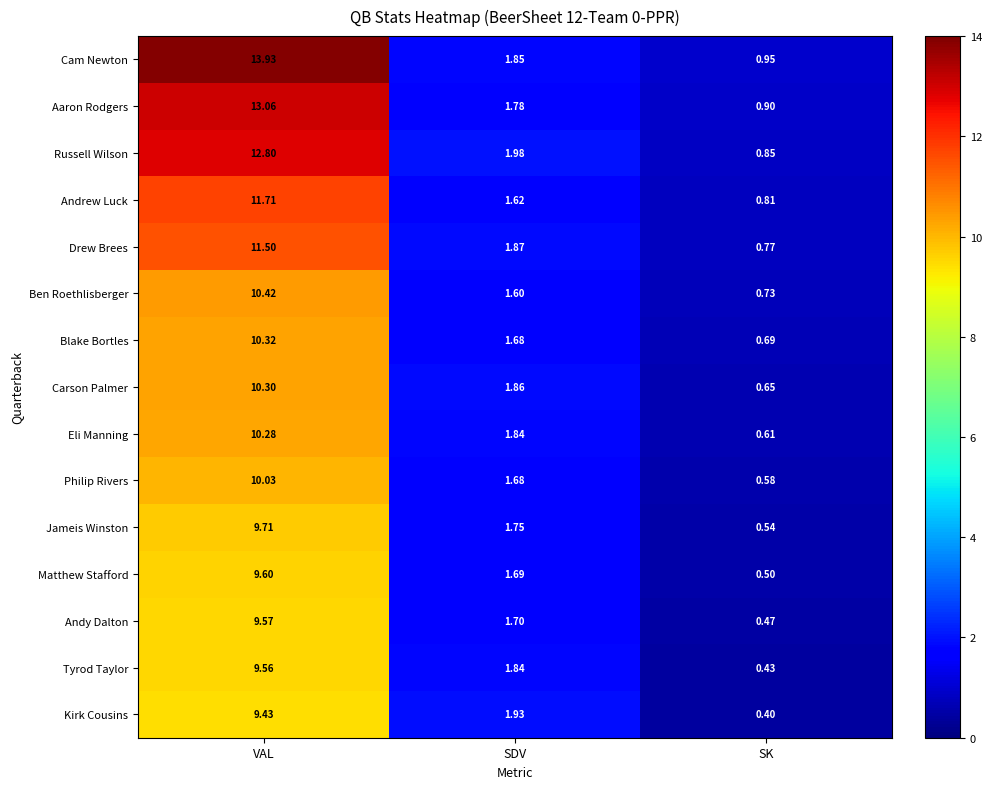

Where does the Drew Brees series first go above 1?

VAL